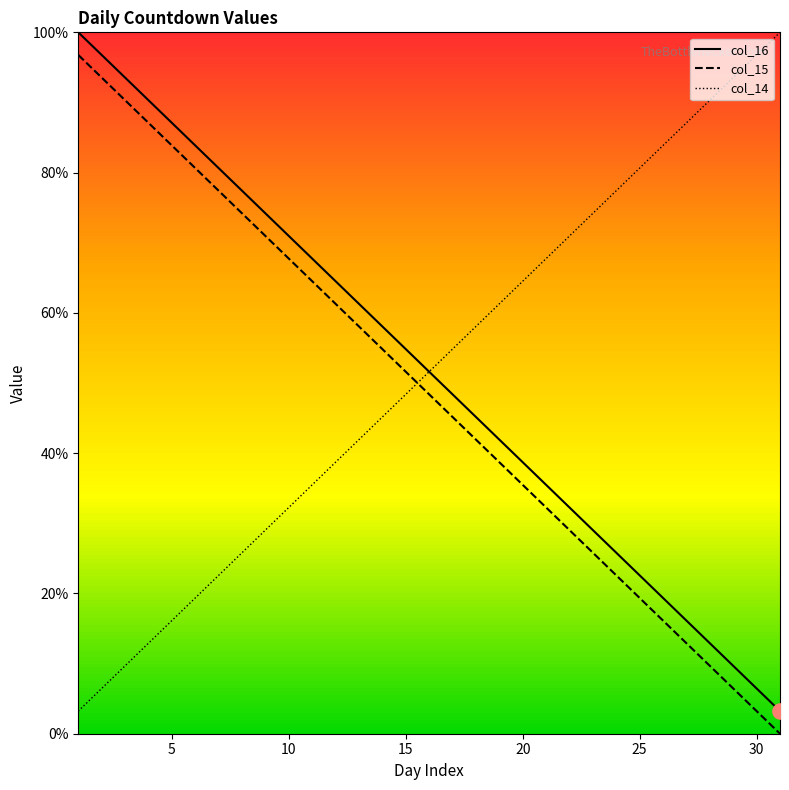

At how many categories does at least one series exceed 2?

31